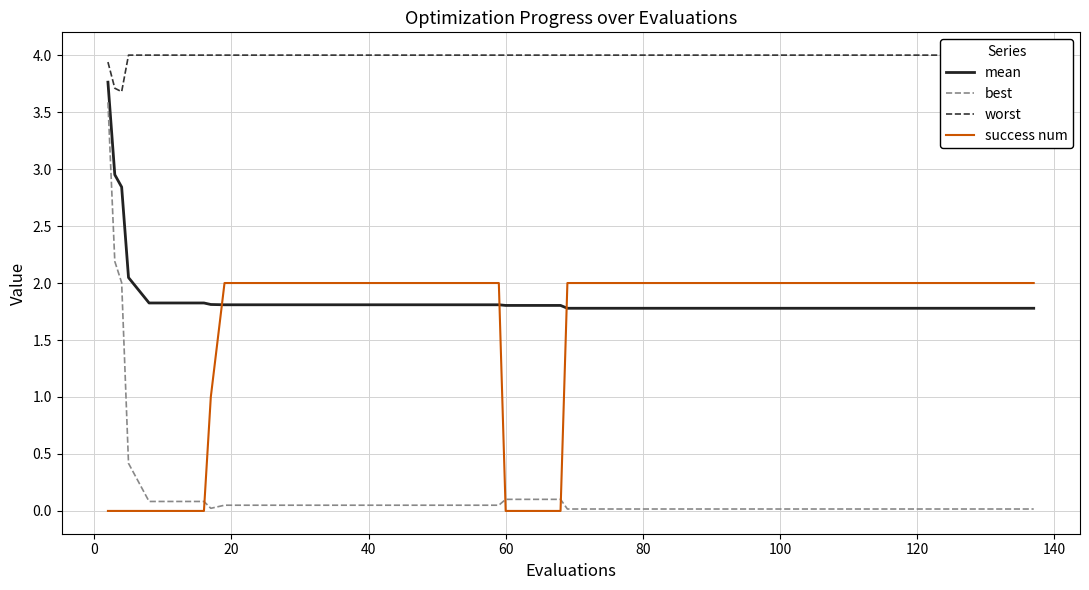

Reading left to right, list all the values displayed in this chart.

mean: 3.8	3.0	2.8	2.0	1.8	1.8	1.8	1.8	1.8	1.8	1.8	1.8	1.8	1.8	1.8	1.8	1.8	1.8	1.8	1.8	1.8	1.8	1.8	1.8	1.8	1.8	1.8	1.8	1.8	1.8	1.8	1.8	1.8	1.8	1.8	1.8	1.8	1.8	1.8	1.8
best: 3.6	2.2	2.0	0.4	0.1	0.1	0.1	0.0	0.1	0.1	0.1	0.1	0.1	0.1	0.1	0.1	0.1	0.1	0.1	0.1	0.1	0.1	0.0	0.0	0.0	0.0	0.0	0.0	0.0	0.0	0.0	0.0	0.0	0.0	0.0	0.0	0.0	0.0	0.0	0.0
worst: 3.9	3.7	3.7	4.0	4.0	4.0	4.0	4.0	4.0	4.0	4.0	4.0	4.0	4.0	4.0	4.0	4.0	4.0	4.0	4.0	4.0	4.0	4.0	4.0	4.0	4.0	4.0	4.0	4.0	4.0	4.0	4.0	4.0	4.0	4.0	4.0	4.0	4.0	4.0	4.0
success num: 0.0	0.0	0.0	0.0	0.0	0.0	0.0	1.0	2.0	2.0	2.0	2.0	2.0	2.0	2.0	2.0	2.0	2.0	2.0	0.0	0.0	0.0	2.0	2.0	2.0	2.0	2.0	2.0	2.0	2.0	2.0	2.0	2.0	2.0	2.0	2.0	2.0	2.0	2.0	2.0